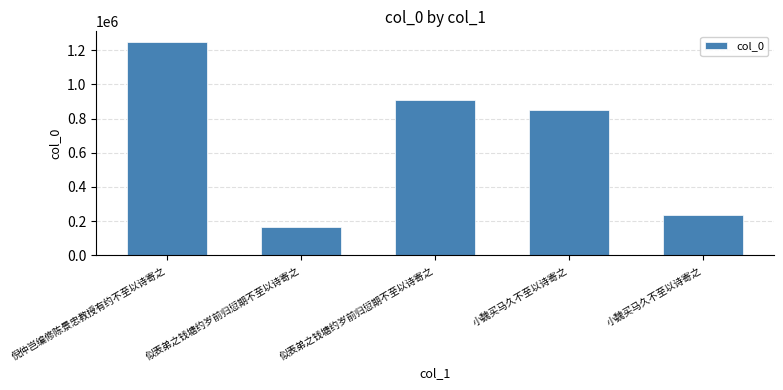

What is the label of the 4th bar from the left?

小魏买马久不至以诗寄之